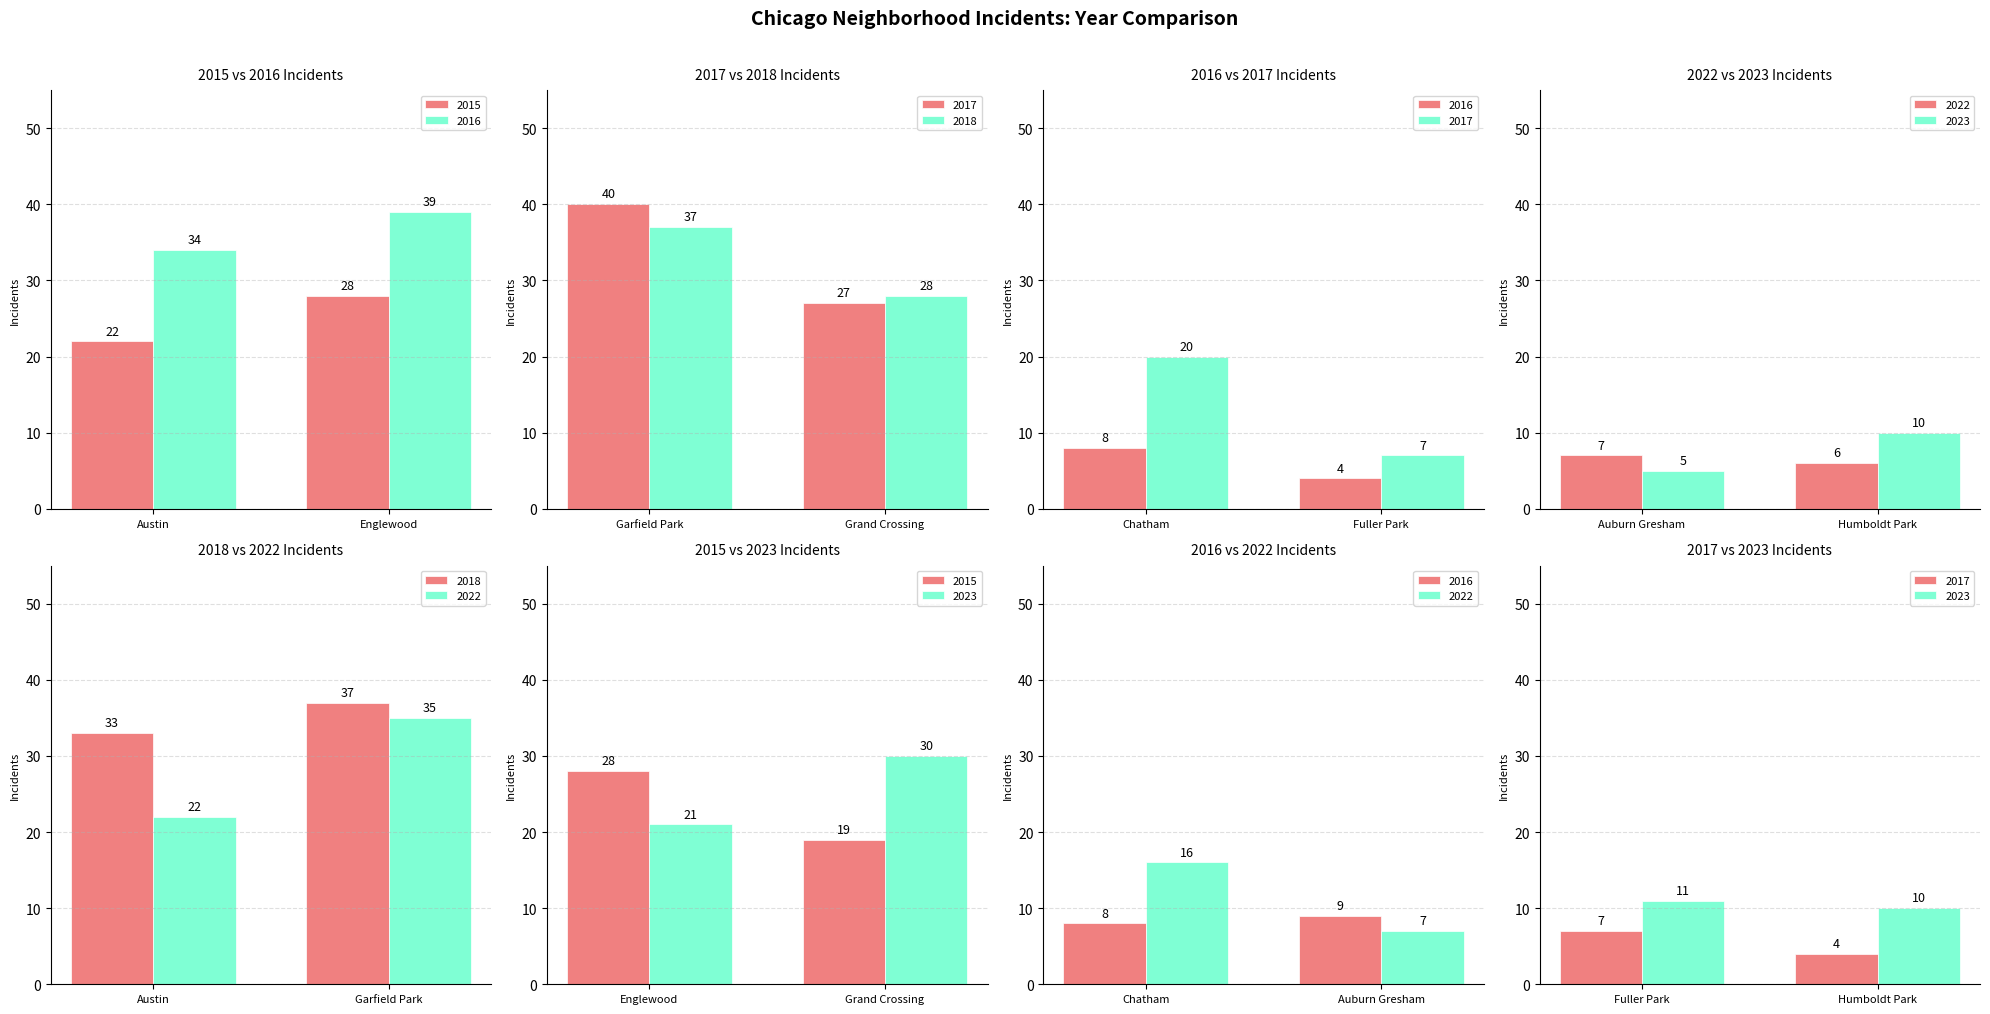

Where does the 2017 series first go above 22?

1